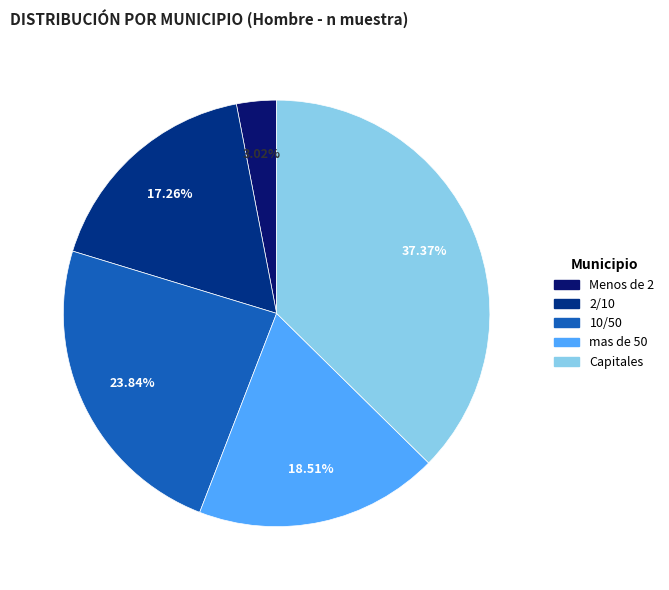

How many segments does this pie chart have?

5